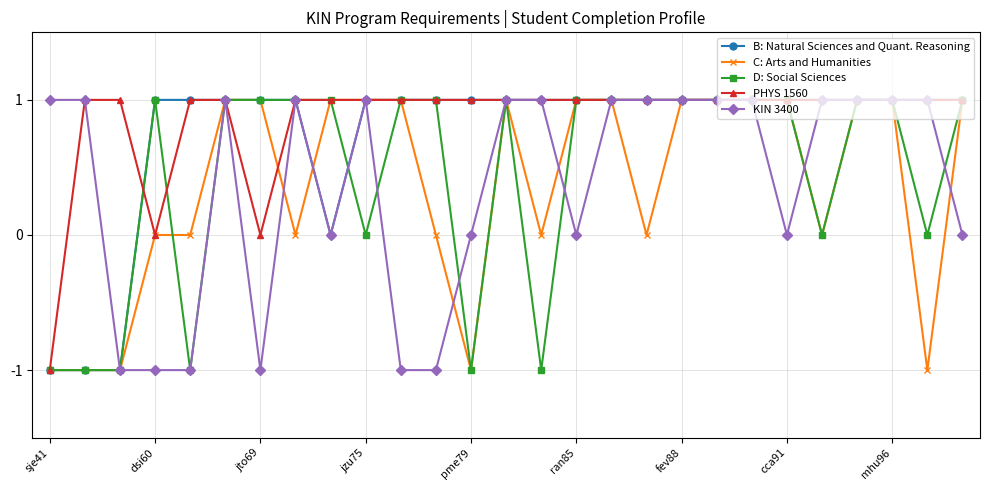

What is the value of the PHYS 1560 point at the 10th from the left?

1